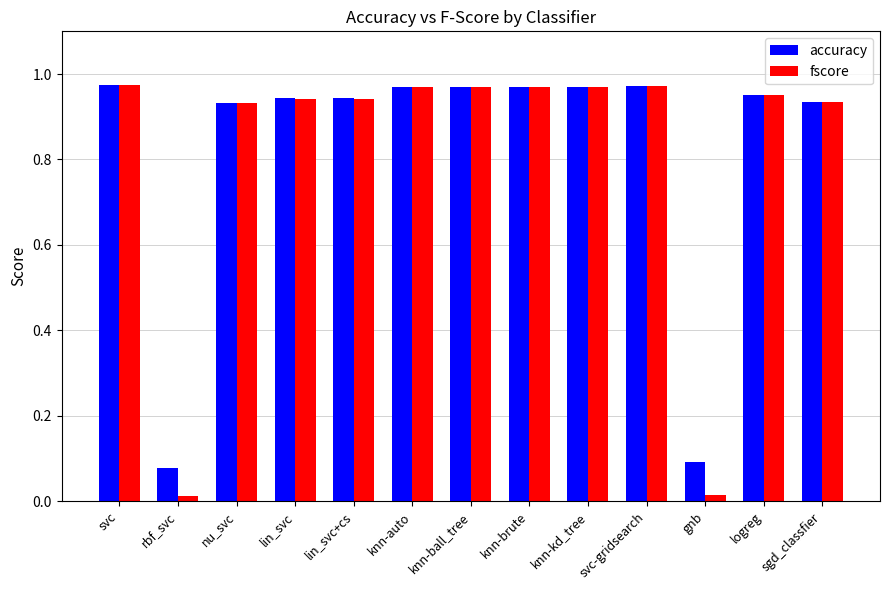

Is it true that fscore equals 1.3 at knn-brute?

False